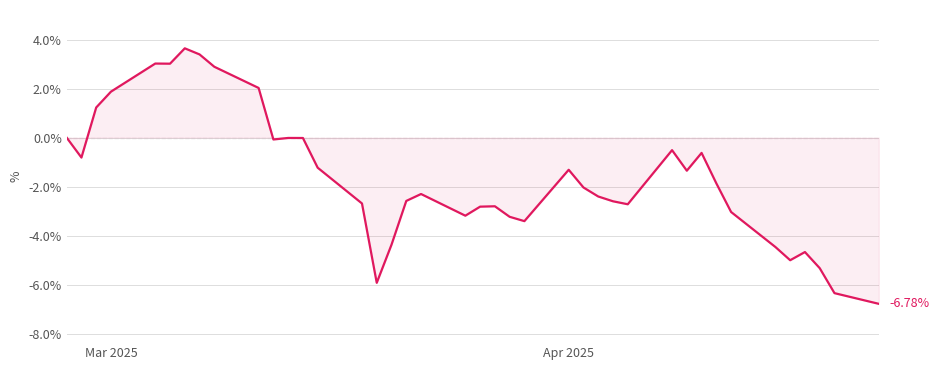

What is the difference between the maximum and minimum values?

10.4